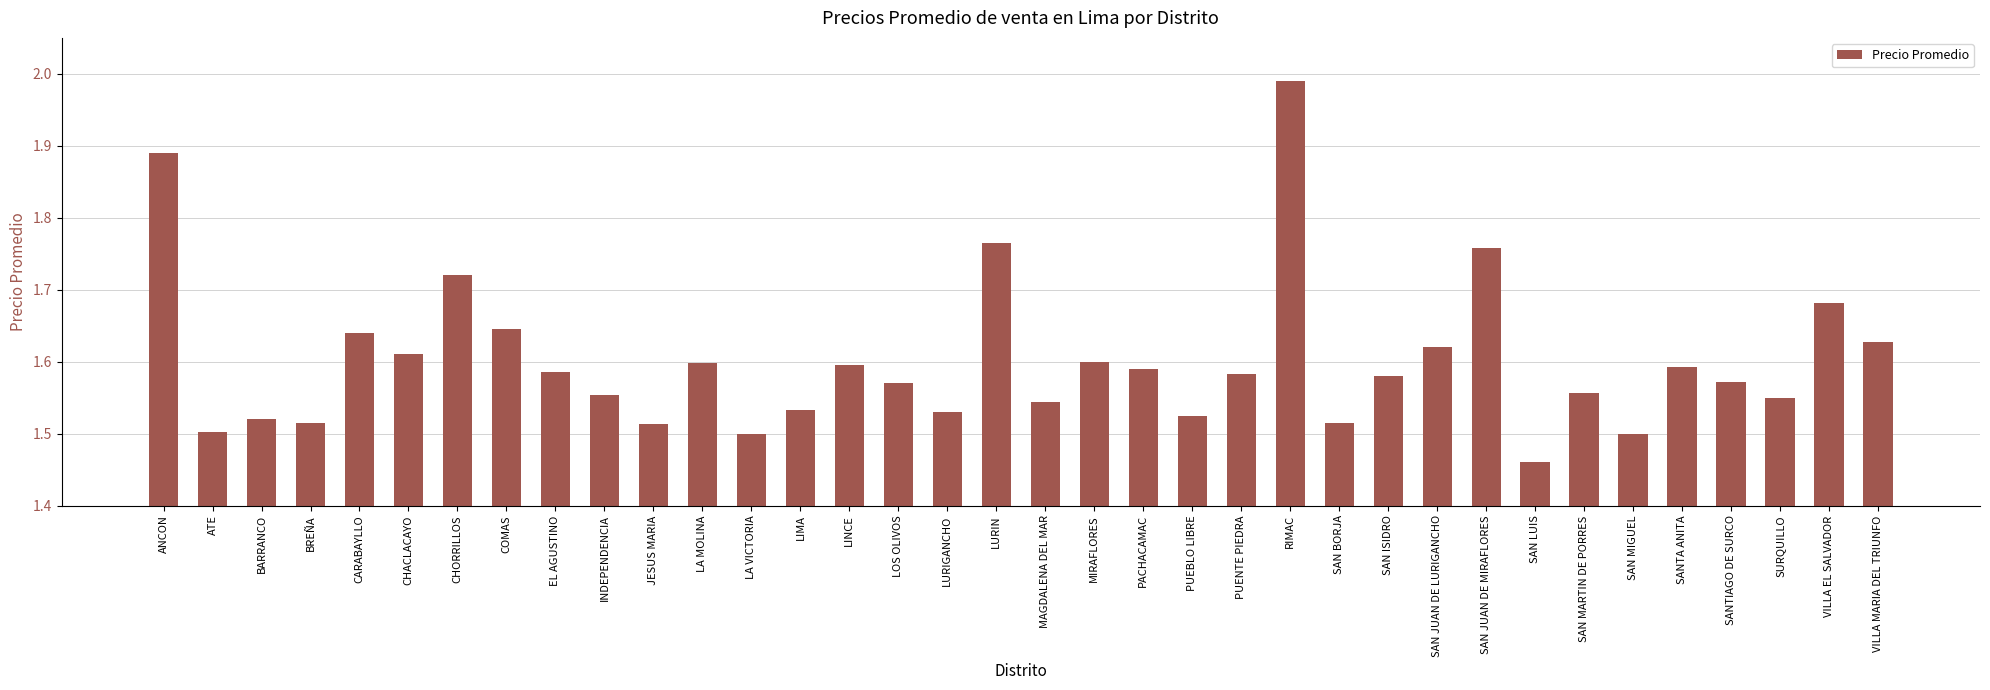

How many data points does each series have?

36